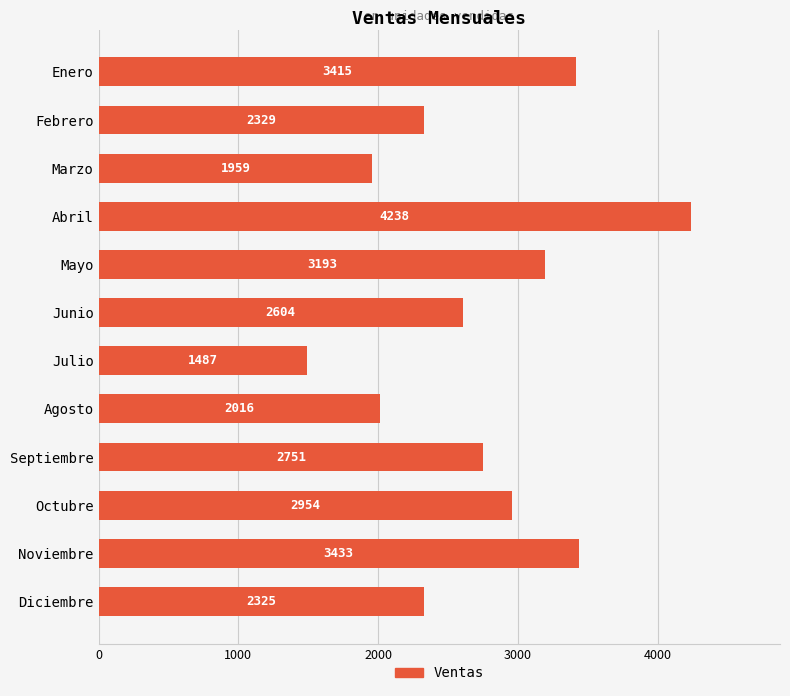

The value at Octubre is 2954. True or false?

True